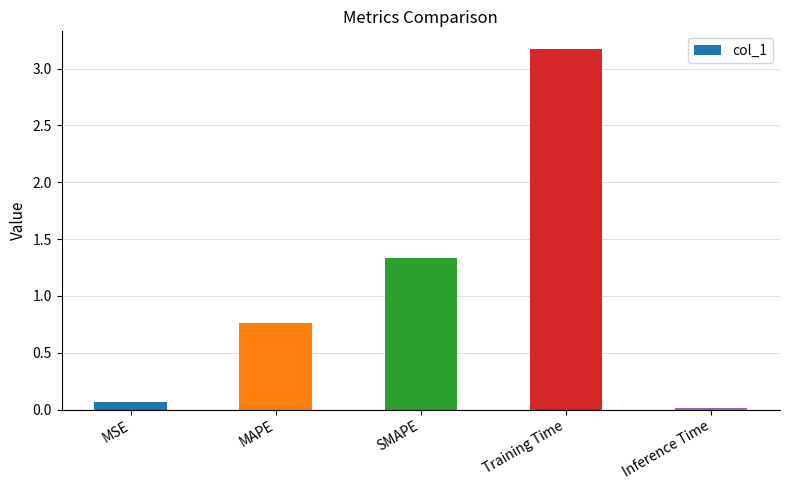

List the labels in order of value, largest first.

Training Time, SMAPE, MAPE, MSE, Inference Time